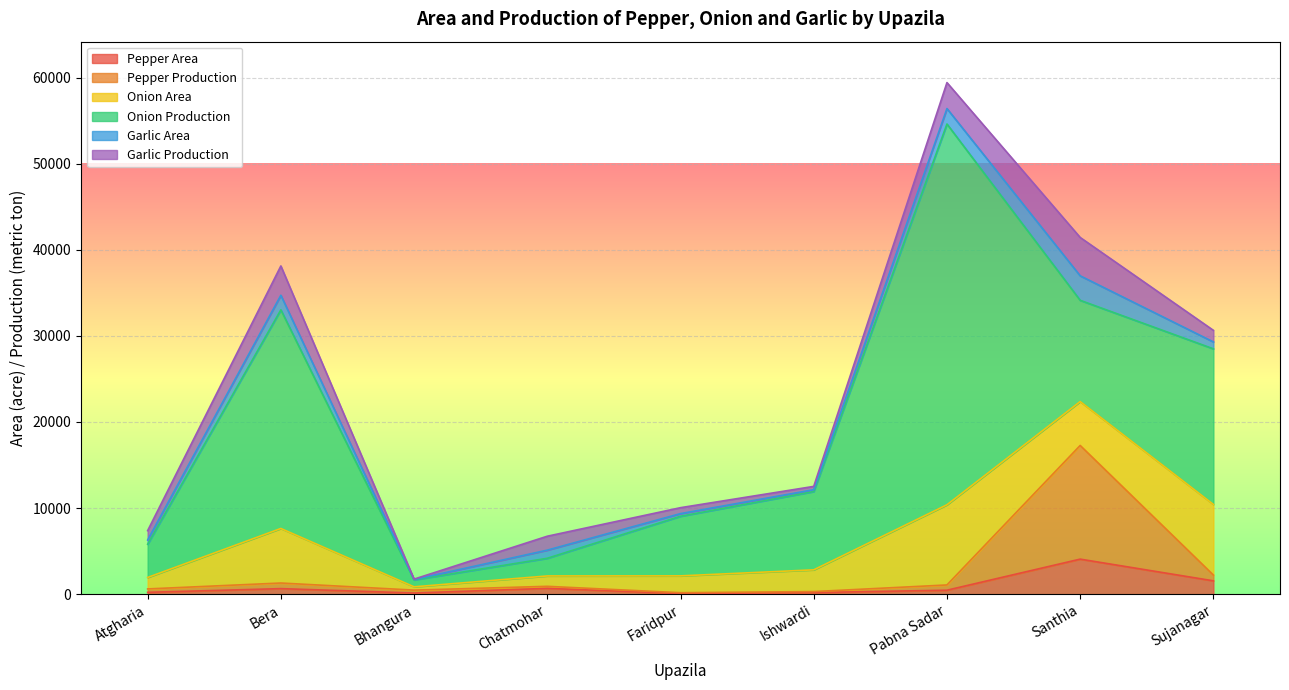

What is the difference between the highest and lowest values at Ishwardi?

8975